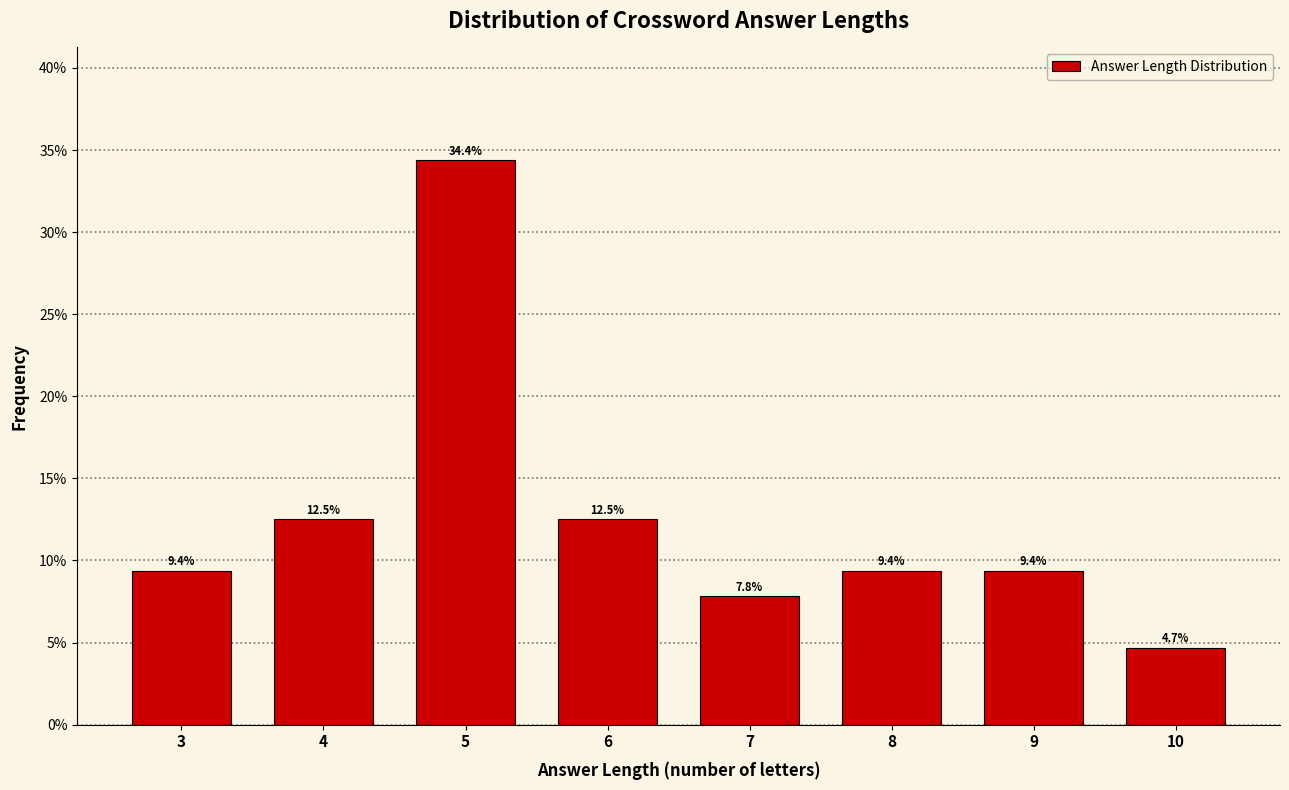

Reading left to right, list all the values displayed in this chart.

9.4	12.5	34.4	12.5	7.8	9.4	9.4	4.7